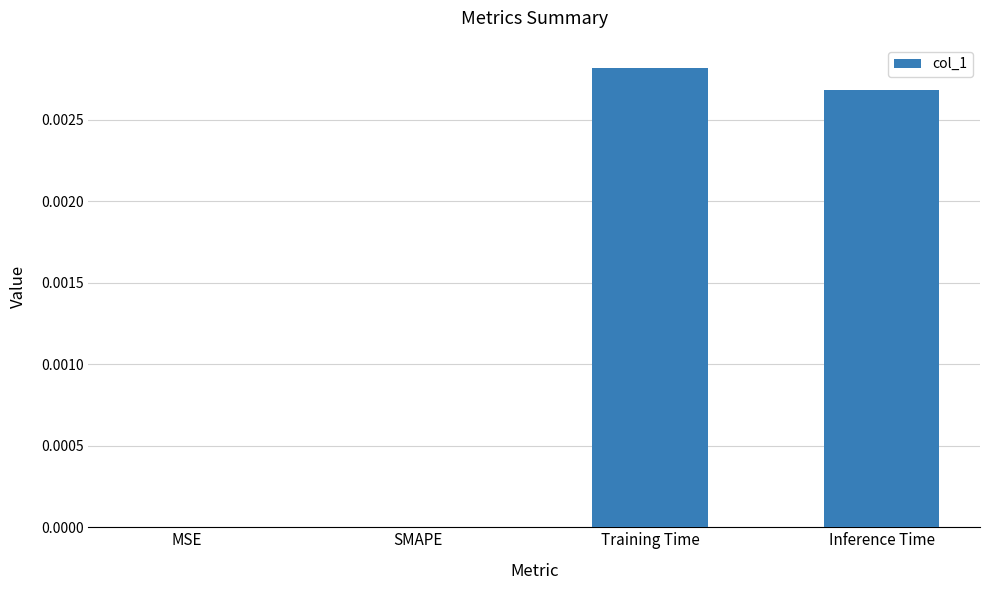

The chart shows a value of 0.0 at SMAPE. True or false?

True